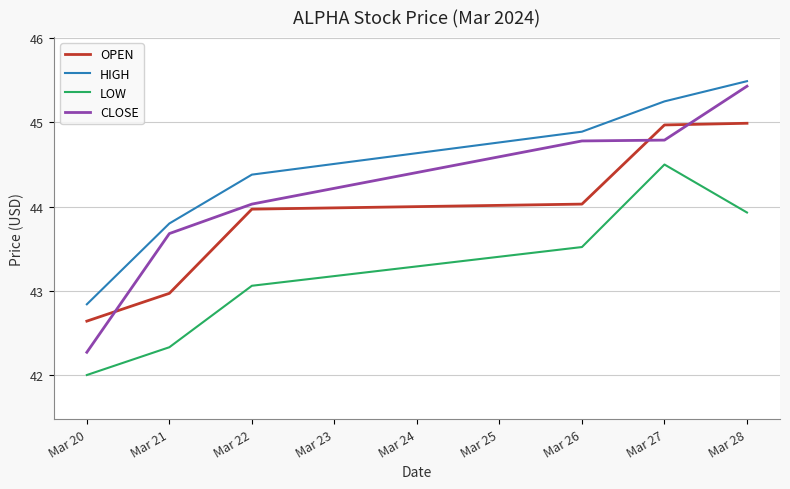

The value of OPEN at Mar 21 is 43.0. True or false?

True